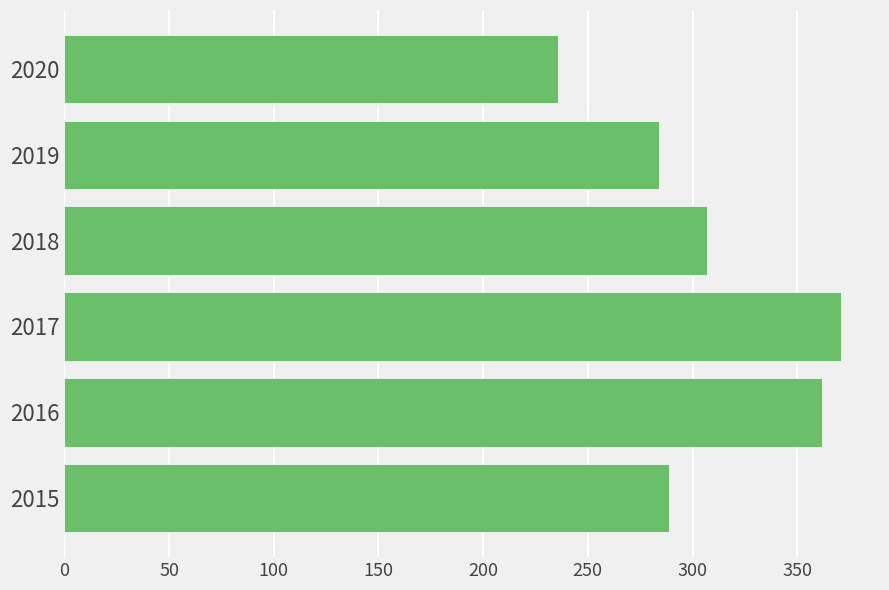

How many categories are shown in the chart?

6